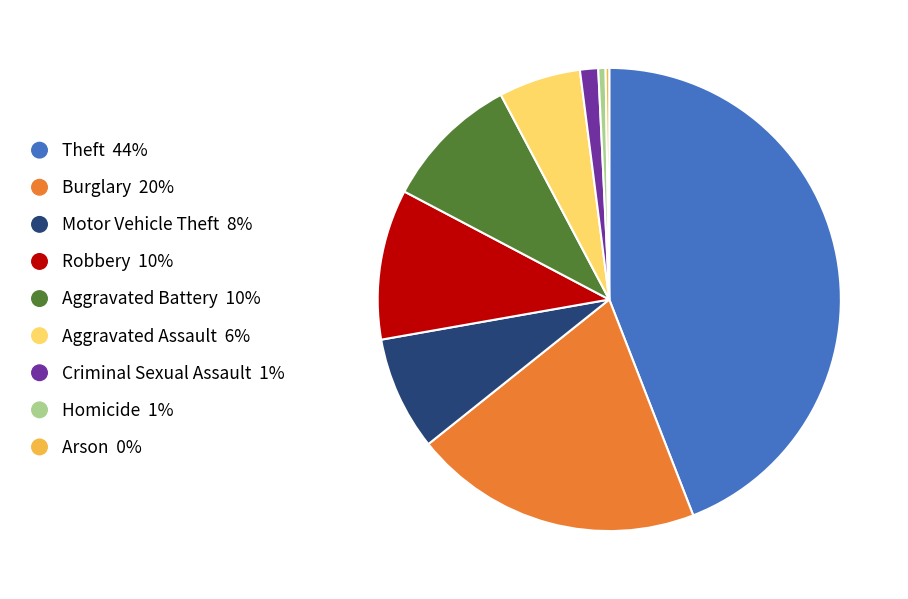

What is the largest slice in the pie chart?

Theft